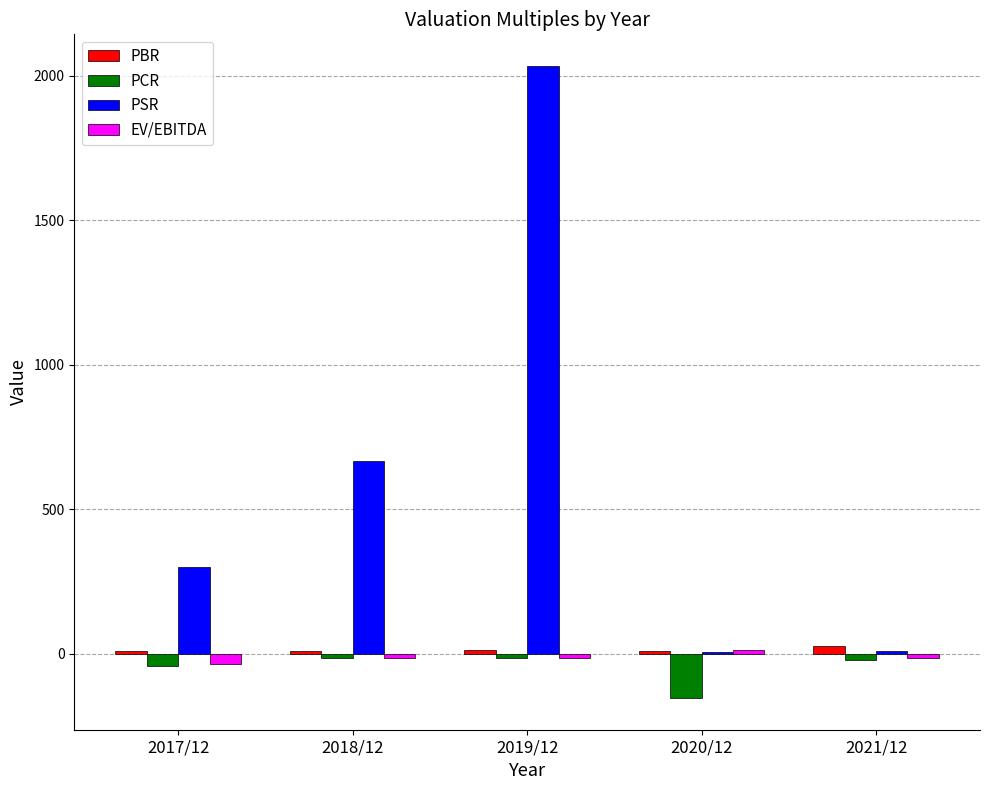

The value of PSR at 2018/12 is 403.5. True or false?

False